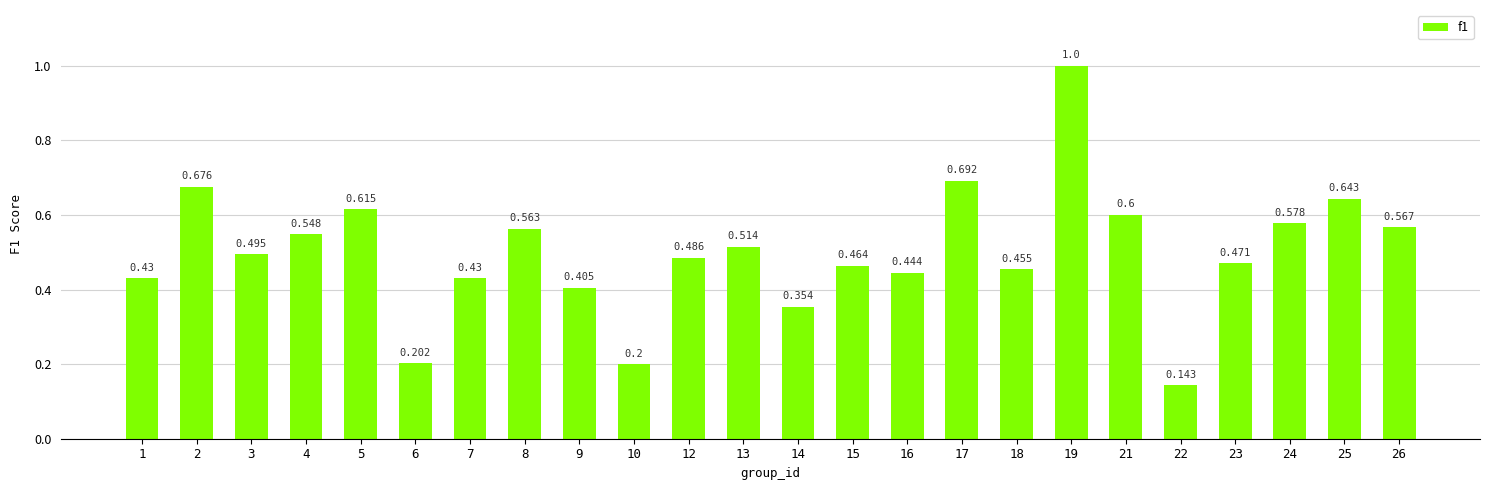

Count the number of data series in this chart.

1